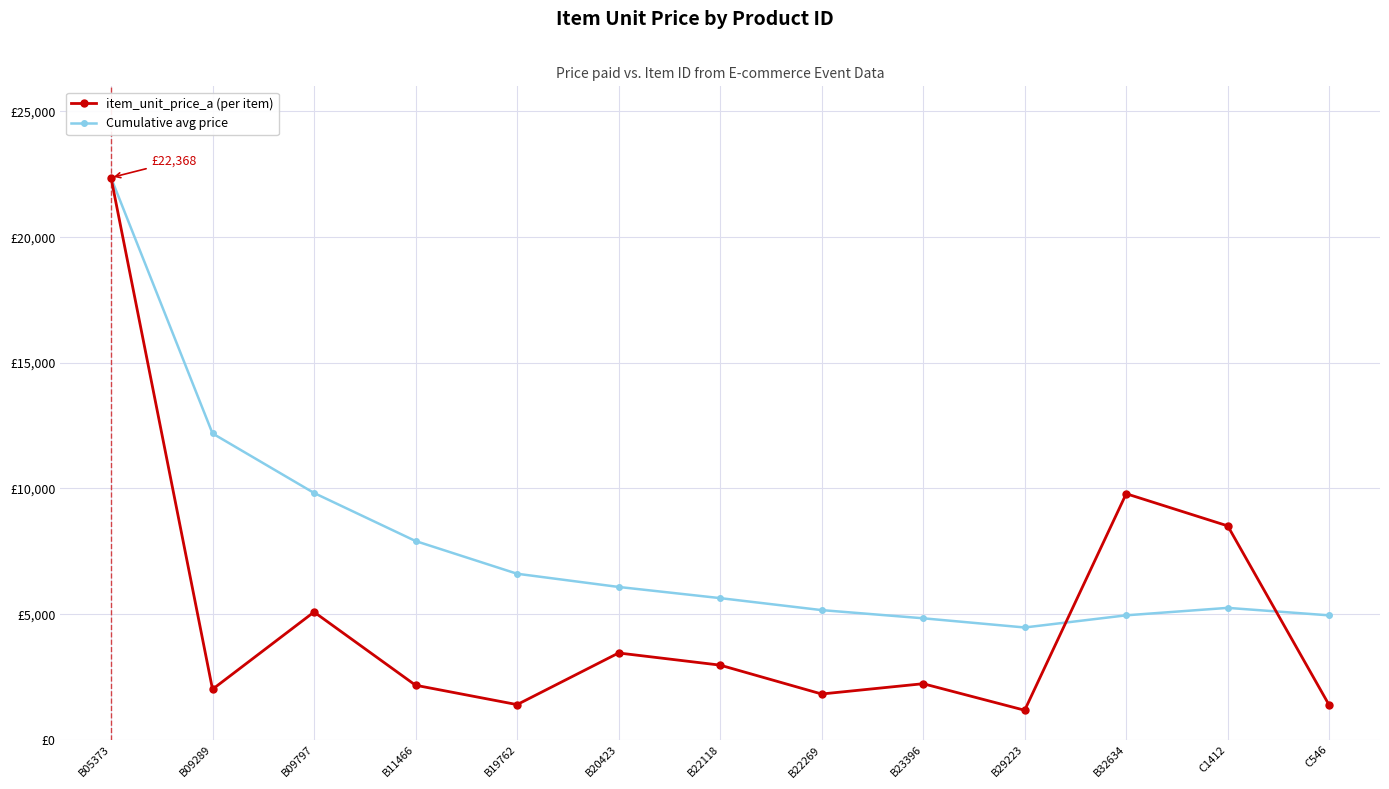

Is this an area chart (filled region under the line)?

No